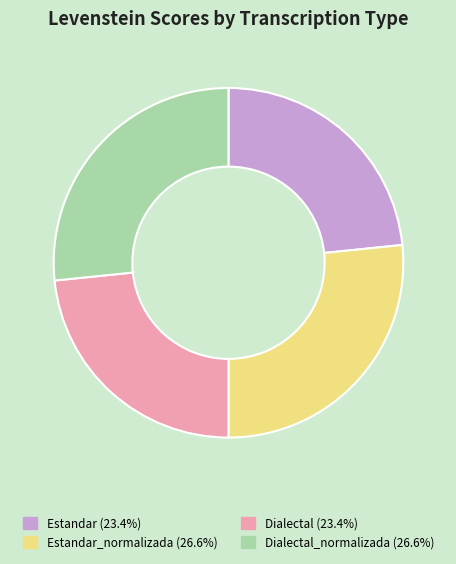

Combined, do Dialectal (23.4%) and Estandar (23.4%) account for over 50%?

No